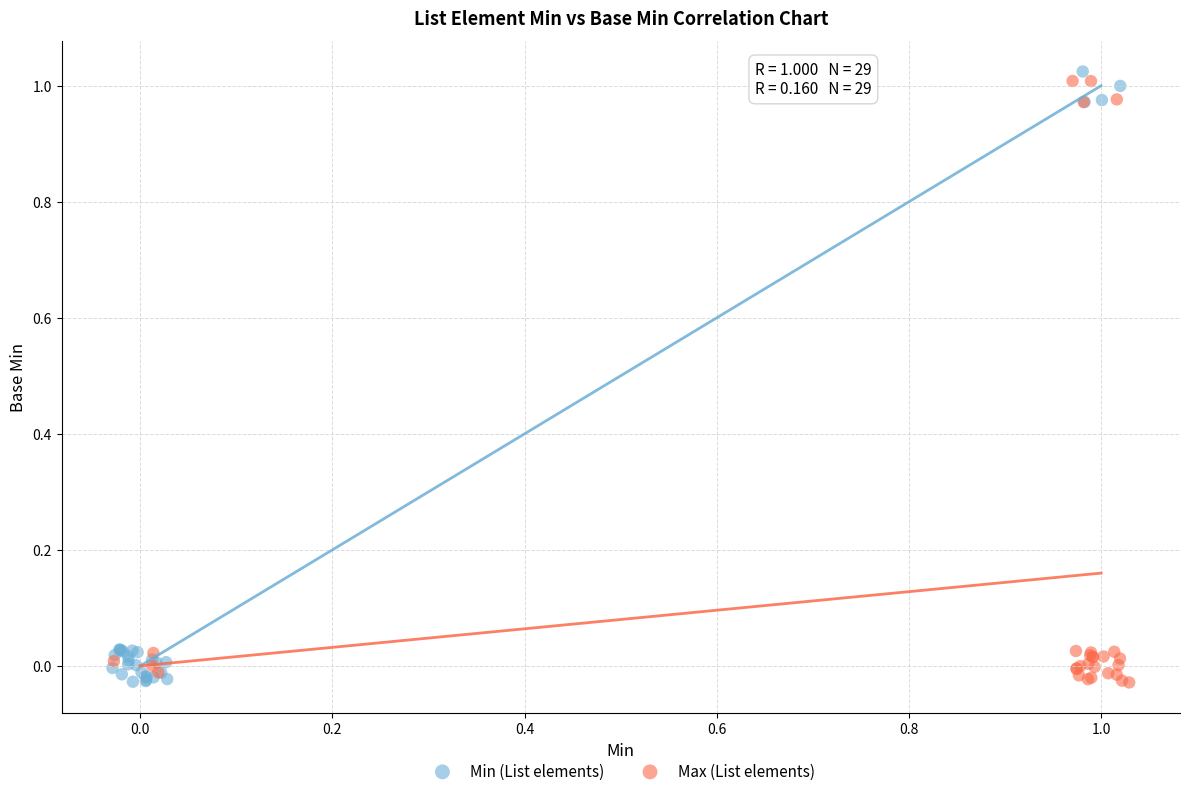

What are all the series names shown in the legend?

Min (List elements), Max (List elements)